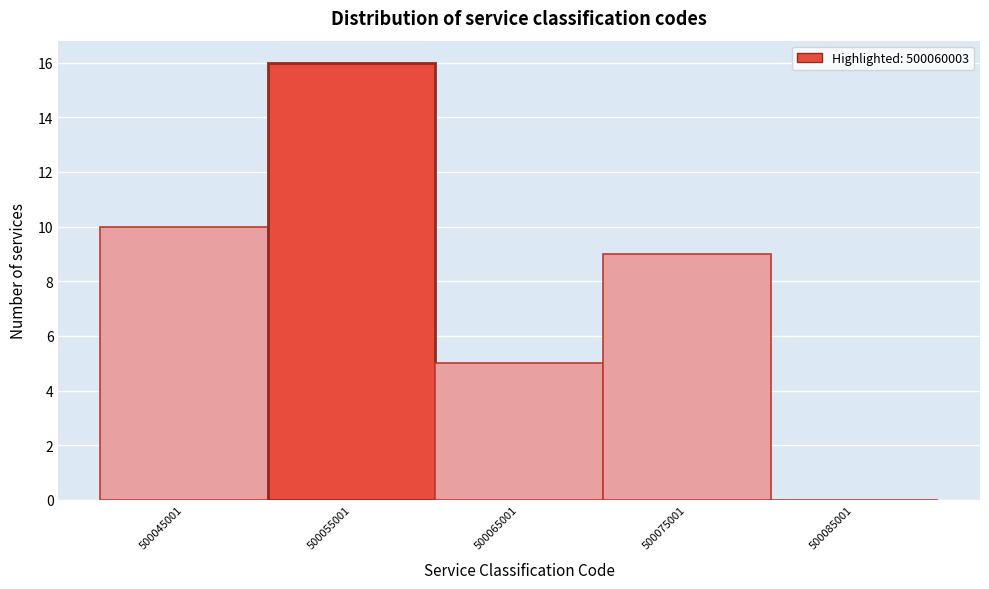

Reading right to left, list all the values displayed in this chart.

500085001=0	500075001=9	500065001=5	500055001=16	500045001=10